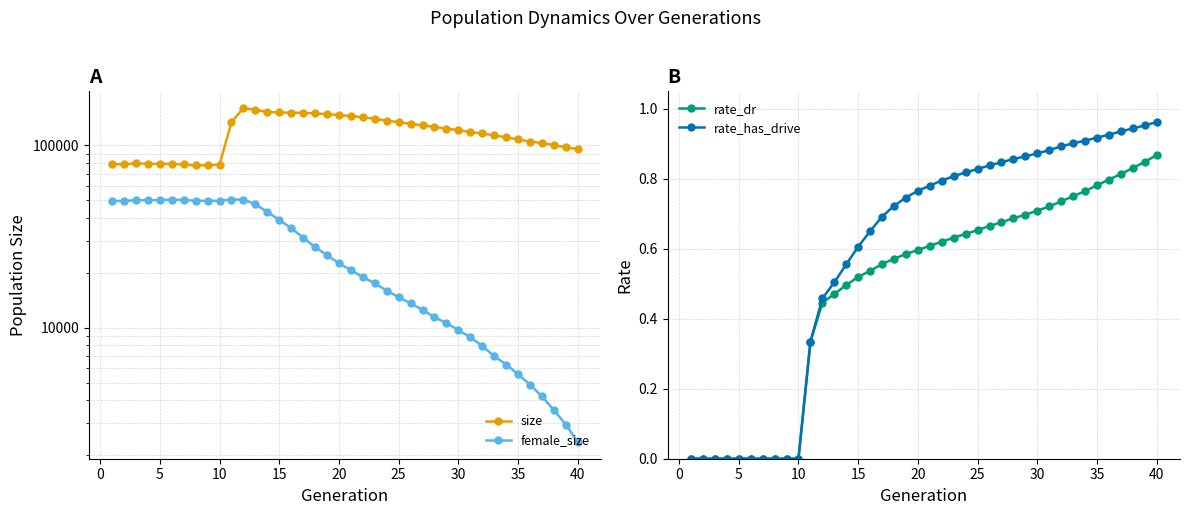

The value of rate_has_drive at 5 is 0.5. True or false?

False